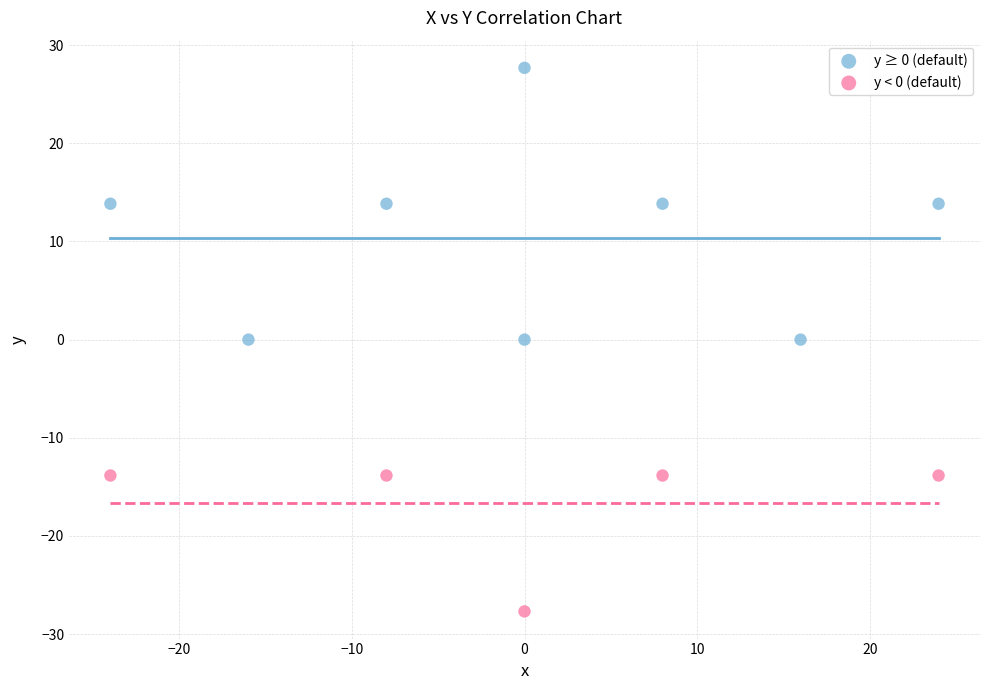

Which series reaches the minimum Y coordinate?

y < 0 (default)